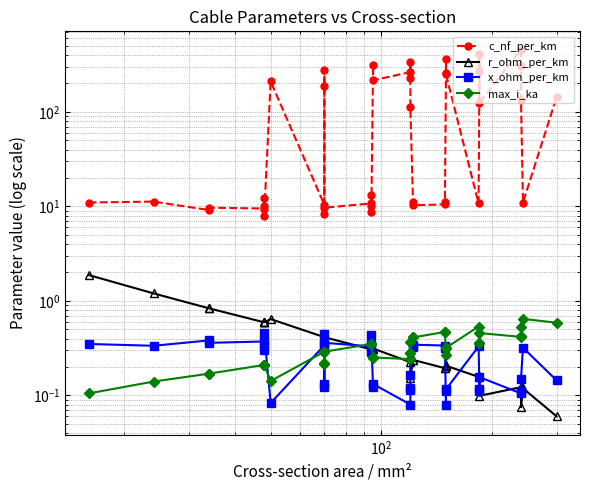

True or false: x_ohm_per_km has more than 1 points higher than both neighbors.

True